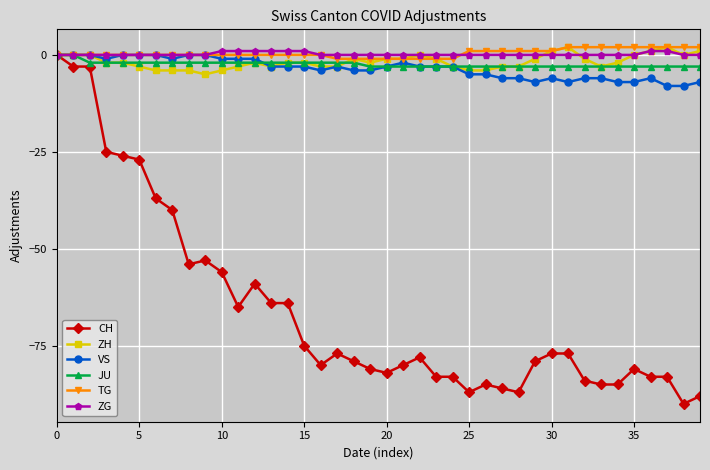

Reading right to left, what are all the values shown in this chart?

CH: -88	-90	-83	-83	-81	-85	-85	-84	-77	-77	-79	-87	-86	-85	-87	-83	-83	-78	-80	-82	-81	-79	-77	-80	-75	-64	-64	-59	-65	-56	-53	-54	-40	-37	-27	-26	-25	-3	-3	0
ZH: 1	0	2	1	0	-2	-3	-1	2	1	-1	-3	-3	-4	-4	-3	-1	0	-1	-1	-2	-1	-3	-3	-2	-2	-3	-2	-3	-4	-5	-4	-4	-4	-3	-2	-2	0	0	0
VS: -7	-8	-8	-6	-7	-7	-6	-6	-7	-6	-7	-6	-6	-5	-5	-3	-3	-3	-2	-3	-4	-4	-3	-4	-3	-3	-3	-1	-1	-1	0	0	-1	0	0	0	-1	0	0	0
JU: -3	-3	-3	-3	-3	-3	-3	-3	-3	-3	-3	-3	-3	-3	-3	-3	-3	-3	-3	-3	-3	-2	-2	-2	-2	-2	-2	-2	-2	-2	-2	-2	-2	-2	-2	-2	-2	-2	0	0
TG: 2	2	2	2	2	2	2	2	2	1	1	1	1	1	1	-1	-1	-1	-1	-1	-1	-1	-1	0	0	0	0	0	0	0	0	0	0	0	0	0	0	0	0	0
ZG: 0	0	1	1	0	0	0	0	0	0	0	0	0	0	0	0	0	0	0	0	0	0	0	0	1	1	1	1	1	1	0	0	0	0	0	0	0	0	0	0